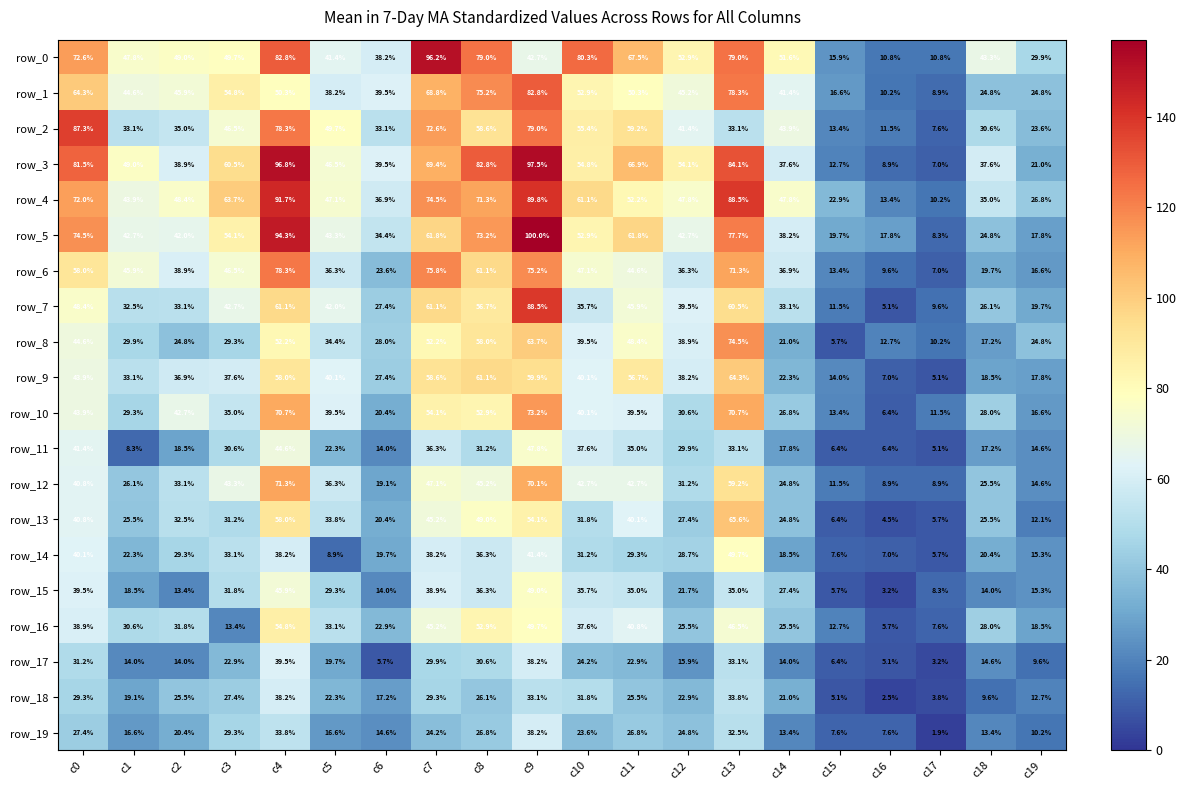

Is it true that row_19 equals 3.3 at c17?

False